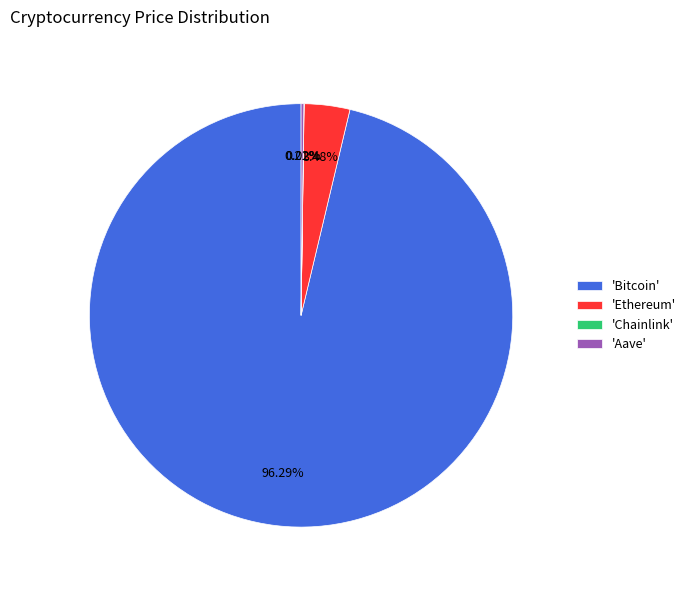

Is there a majority slice in this chart?

Yes